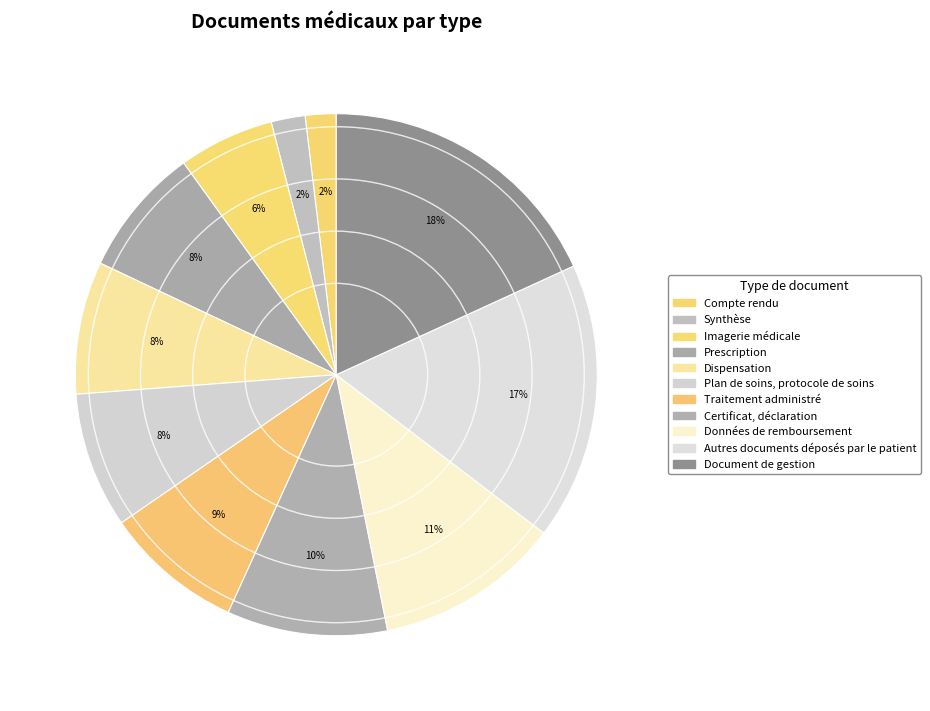

To the nearest percent, what is the difference between the Autres documents déposés par le patient and Dispensation slice percentages?

9%